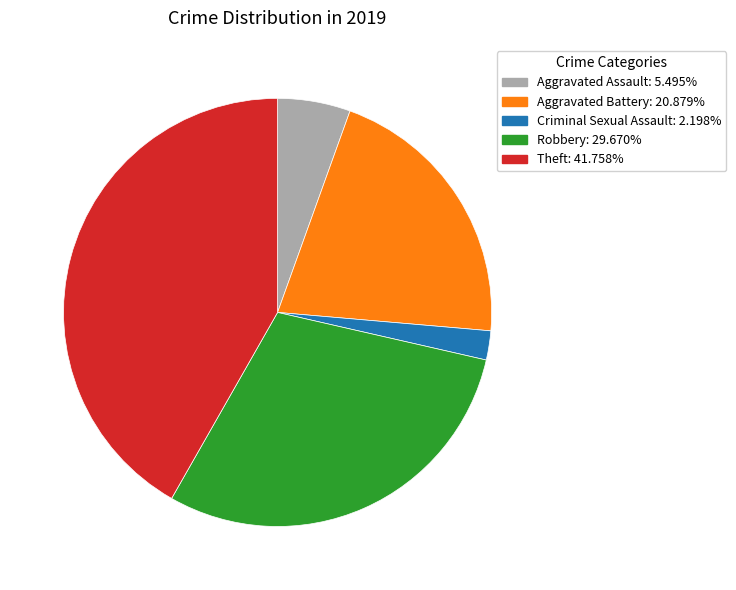

Which category has the biggest portion of the pie?

Theft